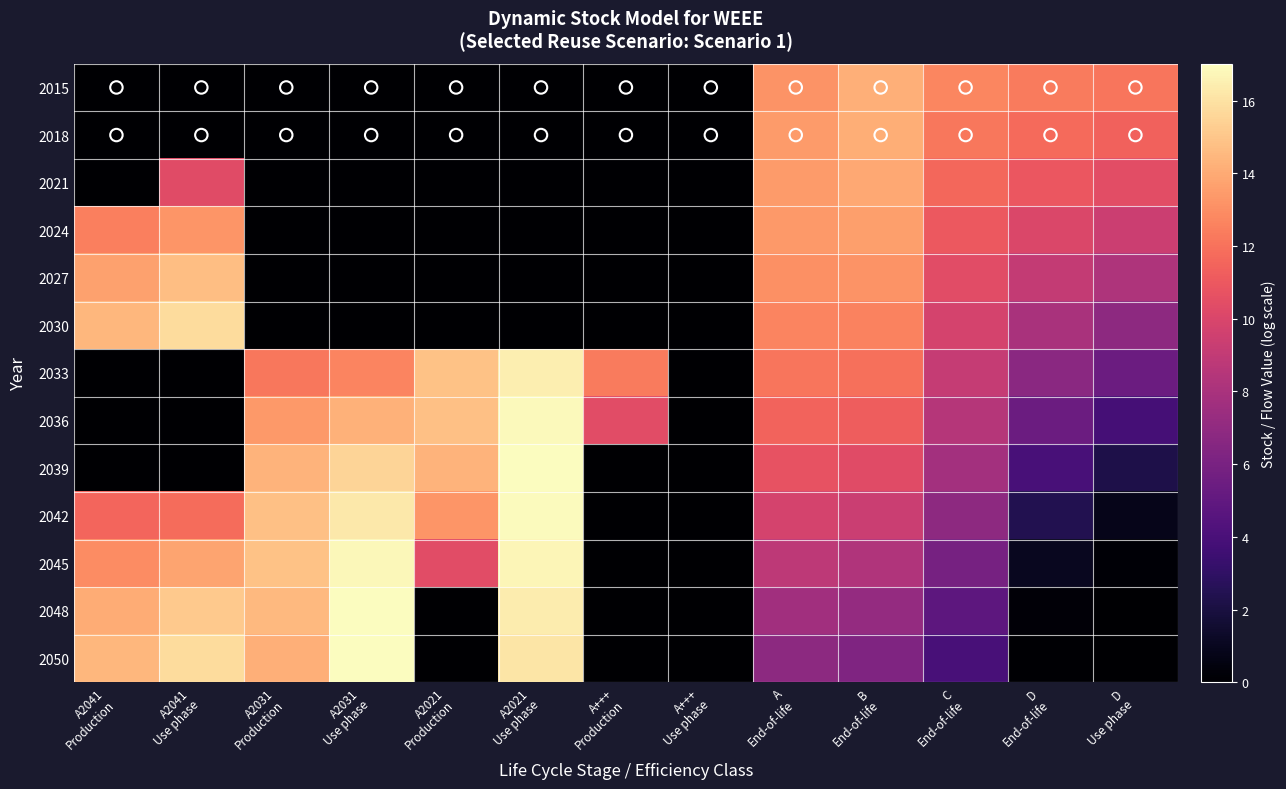

Reading right to left, extract all data points from this chart.

2015: D
Use phase=12.1	D
End-of-life=12.3	C
End-of-life=12.7	B
End-of-life=14.2	A
End-of-life=13.2	A+++
Use phase=0.0	A+++
Production=0.0	A2021
Use phase=0.0	A2021
Production=0.0	A2031
Use phase=0.0	A2031
Production=0.0	A2041
Use phase=0.0	A2041
Production=0.0
2018: D
Use phase=11.4	D
End-of-life=11.7	C
End-of-life=12.2	B
End-of-life=14.1	A
End-of-life=13.4	A+++
Use phase=0.0	A+++
Production=0.0	A2021
Use phase=0.0	A2021
Production=0.0	A2031
Use phase=0.0	A2031
Production=0.0	A2041
Use phase=0.0	A2041
Production=0.0
2021: D
Use phase=10.5	D
End-of-life=11.0	C
End-of-life=11.6	B
End-of-life=13.9	A
End-of-life=13.5	A+++
Use phase=0.0	A+++
Production=0.0	A2021
Use phase=0.0	A2021
Production=0.0	A2031
Use phase=0.0	A2031
Production=0.0	A2041
Use phase=10.3	A2041
Production=0.0
2024: D
Use phase=9.4	D
End-of-life=10.1	C
End-of-life=11.0	B
End-of-life=13.6	A
End-of-life=13.4	A+++
Use phase=0.0	A+++
Production=0.0	A2021
Use phase=0.0	A2021
Production=0.0	A2031
Use phase=0.0	A2031
Production=0.0	A2041
Use phase=13.2	A2041
Production=12.5
2027: D
Use phase=8.2	D
End-of-life=9.1	C
End-of-life=10.4	B
End-of-life=13.2	A
End-of-life=13.1	A+++
Use phase=0.0	A+++
Production=0.0	A2021
Use phase=0.0	A2021
Production=0.0	A2031
Use phase=0.0	A2031
Production=0.0	A2041
Use phase=14.7	A2041
Production=13.7
2030: D
Use phase=6.9	D
End-of-life=8.0	C
End-of-life=9.8	B
End-of-life=12.6	A
End-of-life=12.7	A+++
Use phase=0.0	A+++
Production=0.0	A2021
Use phase=0.0	A2021
Production=0.0	A2031
Use phase=0.0	A2031
Production=0.0	A2041
Use phase=15.8	A2041
Production=14.4
2033: D
Use phase=5.4	D
End-of-life=6.8	C
End-of-life=9.2	B
End-of-life=12.0	A
End-of-life=12.2	A+++
Use phase=0.0	A+++
Production=12.3	A2021
Use phase=16.4	A2021
Production=14.9	A2031
Use phase=12.7	A2031
Production=12.2	A2041
Use phase=0.0	A2041
Production=0.0
2036: D
Use phase=3.8	D
End-of-life=5.4	C
End-of-life=8.5	B
End-of-life=11.2	A
End-of-life=11.5	A+++
Use phase=0.0	A+++
Production=10.4	A2021
Use phase=16.9	A2021
Production=14.8	A2031
Use phase=14.3	A2031
Production=13.4	A2041
Use phase=0.0	A2041
Production=0.0
2039: D
Use phase=2.2	D
End-of-life=4.0	C
End-of-life=7.8	B
End-of-life=10.3	A
End-of-life=10.7	A+++
Use phase=0.0	A+++
Production=0.0	A2021
Use phase=17.0	A2021
Production=14.3	A2031
Use phase=15.5	A2031
Production=14.3	A2041
Use phase=0.0	A2041
Production=0.0
2042: D
Use phase=0.8	D
End-of-life=2.4	C
End-of-life=6.9	B
End-of-life=9.4	A
End-of-life=9.8	A+++
Use phase=0.0	A+++
Production=0.0	A2021
Use phase=16.9	A2021
Production=13.2	A2031
Use phase=16.3	A2031
Production=14.8	A2041
Use phase=11.8	A2041
Production=11.5
2045: D
Use phase=0.2	D
End-of-life=1.0	C
End-of-life=5.9	B
End-of-life=8.3	A
End-of-life=8.8	A+++
Use phase=0.0	A+++
Production=0.0	A2021
Use phase=16.7	A2021
Production=10.4	A2031
Use phase=16.8	A2031
Production=14.9	A2041
Use phase=13.8	A2041
Production=12.9
2048: D
Use phase=0.0	D
End-of-life=0.2	C
End-of-life=4.8	B
End-of-life=7.1	A
End-of-life=7.7	A+++
Use phase=0.0	A+++
Production=0.0	A2021
Use phase=16.4	A2021
Production=0.0	A2031
Use phase=17.0	A2031
Production=14.5	A2041
Use phase=15.1	A2041
Production=14.1
2050: D
Use phase=0.0	D
End-of-life=0.1	C
End-of-life=4.0	B
End-of-life=6.3	A
End-of-life=6.8	A+++
Use phase=0.0	A+++
Production=0.0	A2021
Use phase=16.1	A2021
Production=0.0	A2031
Use phase=17.0	A2031
Production=14.2	A2041
Use phase=15.8	A2041
Production=14.5